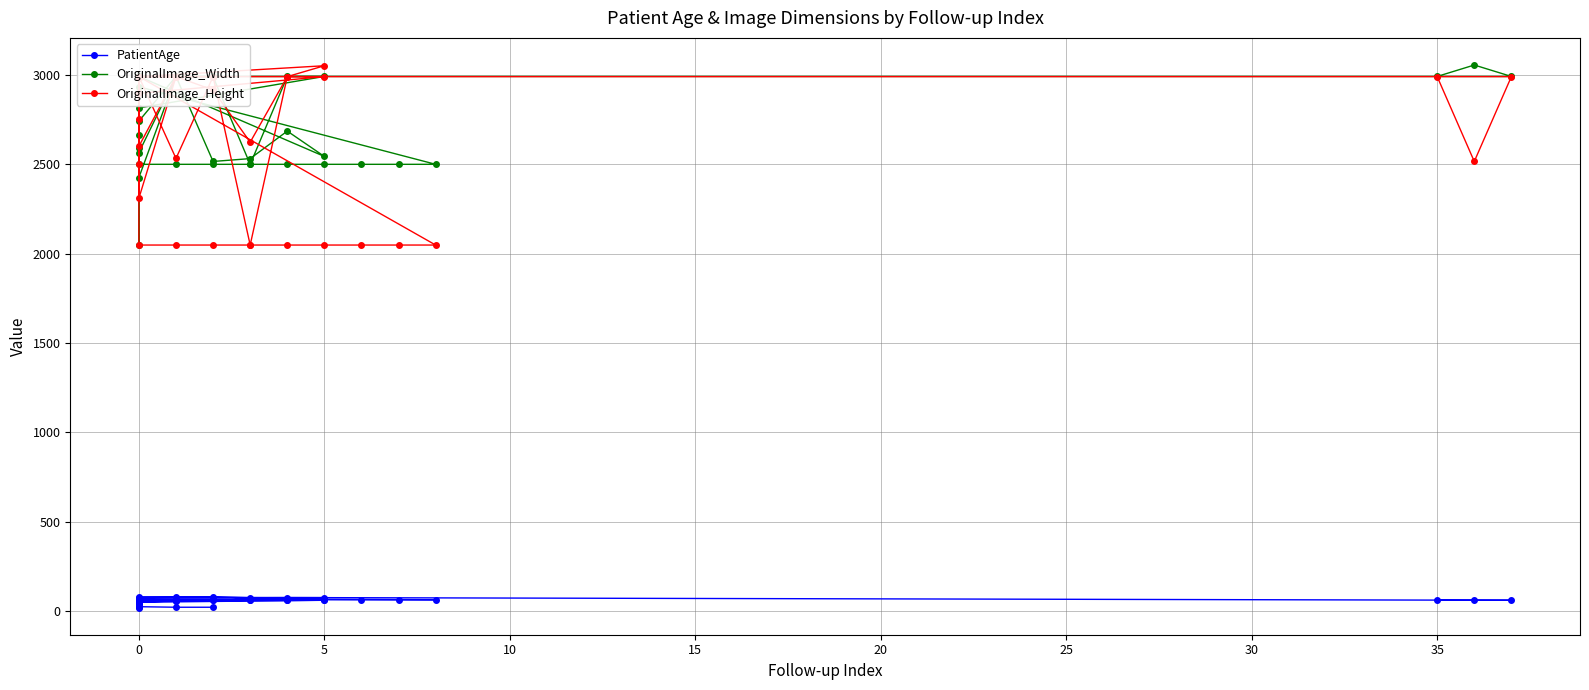

What is the maximum value shown in the chart?

3056